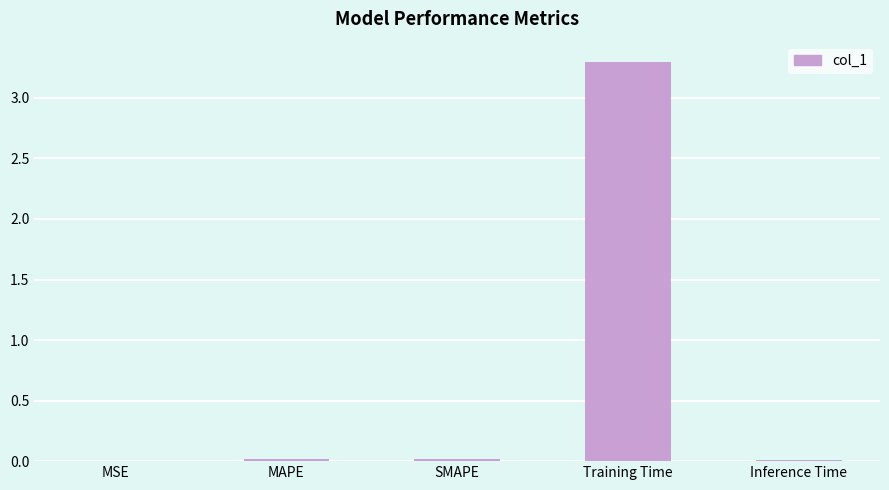

Between Training Time and MAPE, which is larger?

Training Time